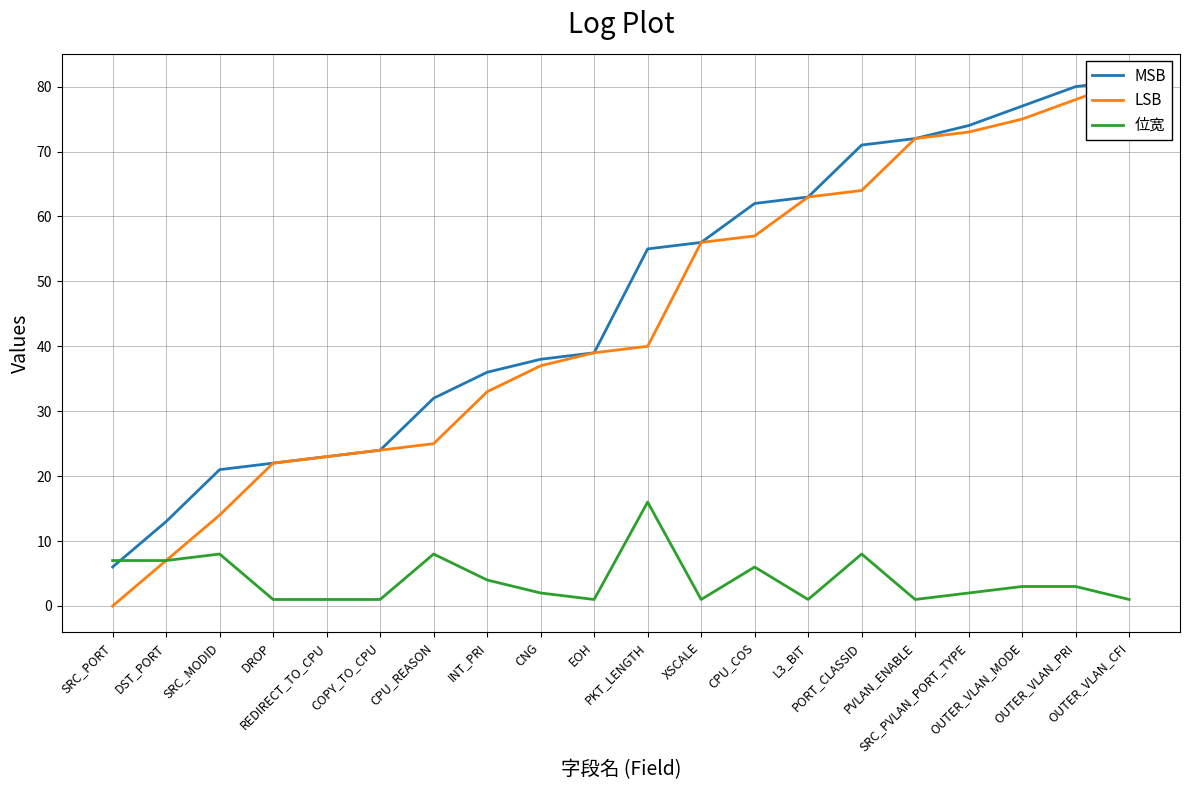

True or false: LSB has a value of 115 at PORT_CLASSID.

False